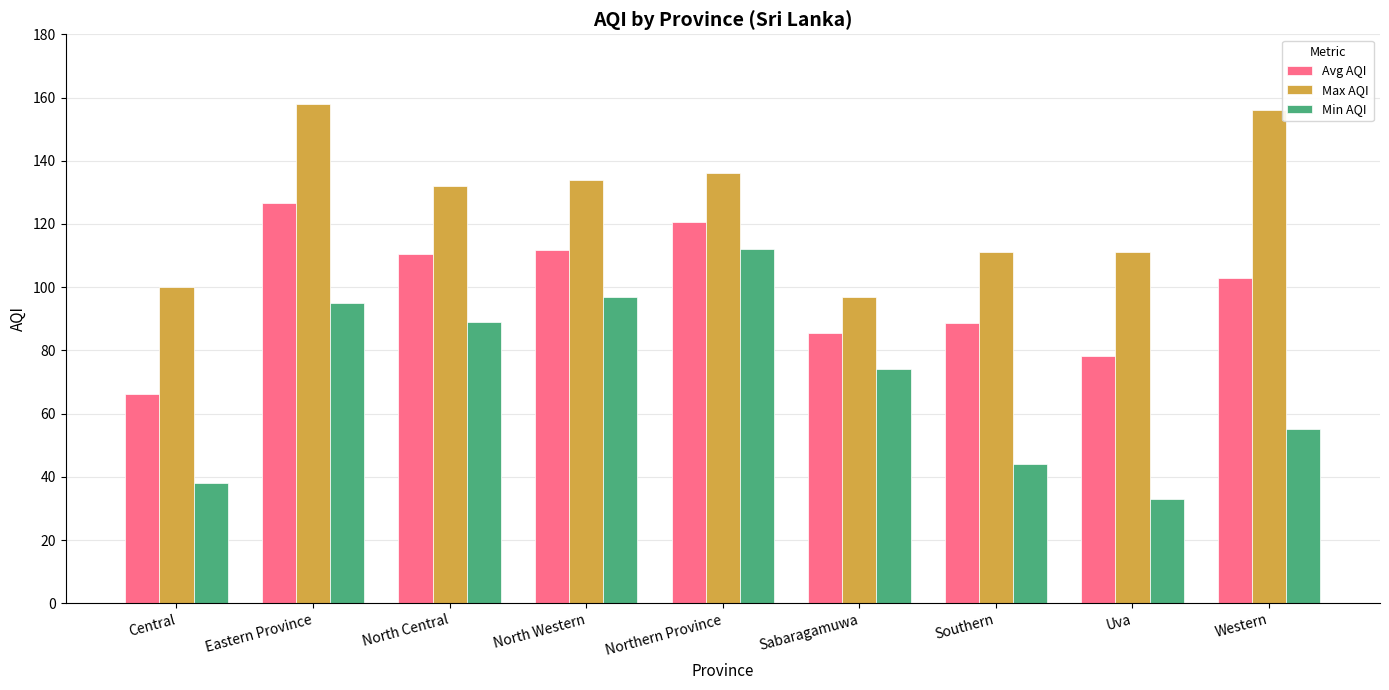

At which category does the chart reach its peak across all series?

Eastern Province